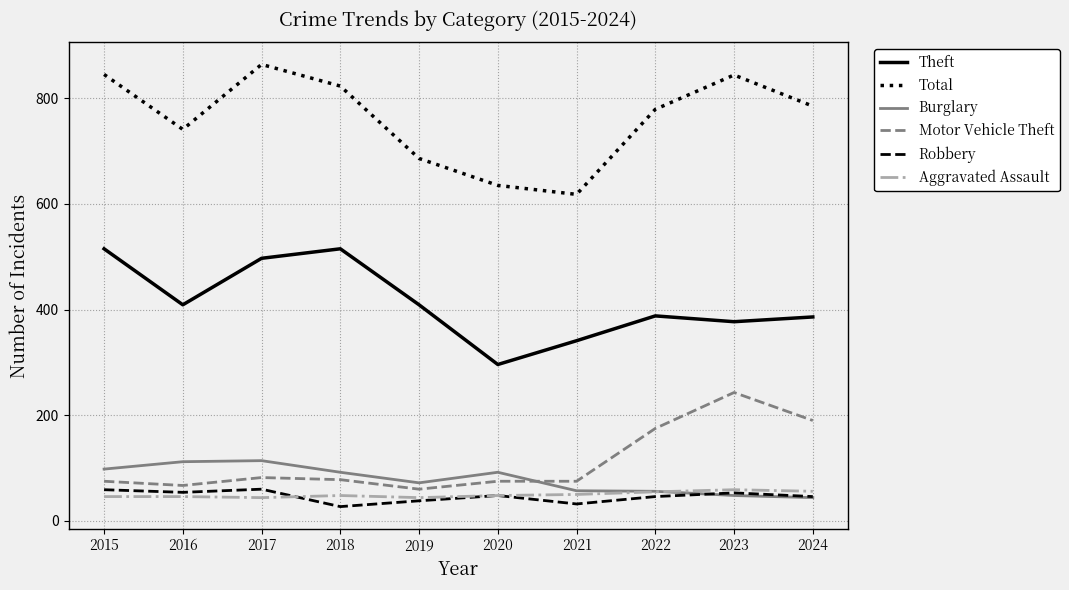

What is the difference between the second highest and second lowest values in the Robbery series?

27